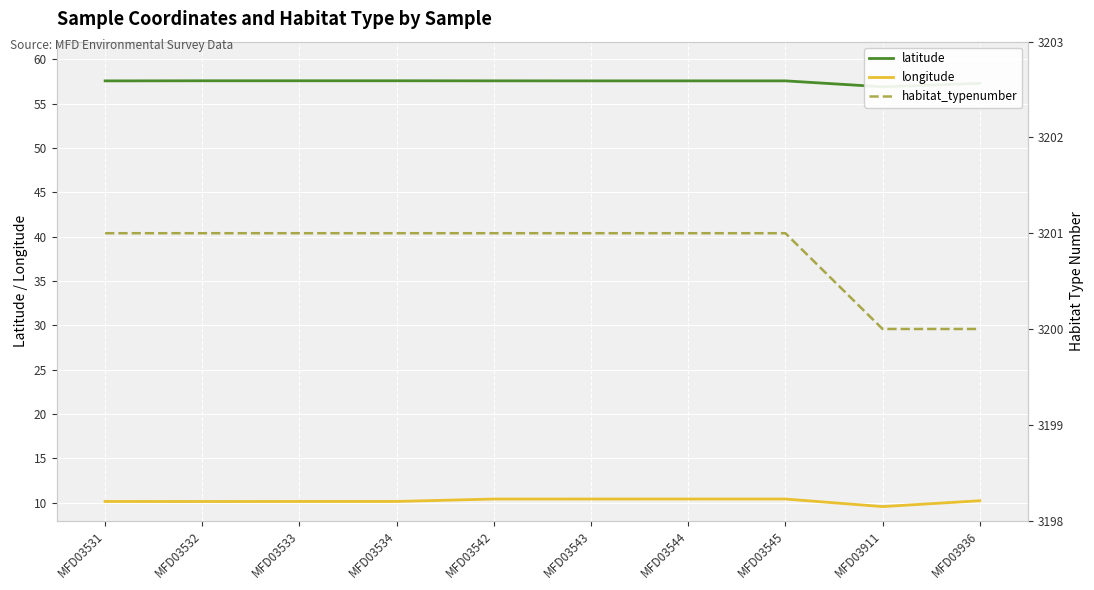

What is the spread (max minus min) of values at MFD03531?

3190.9